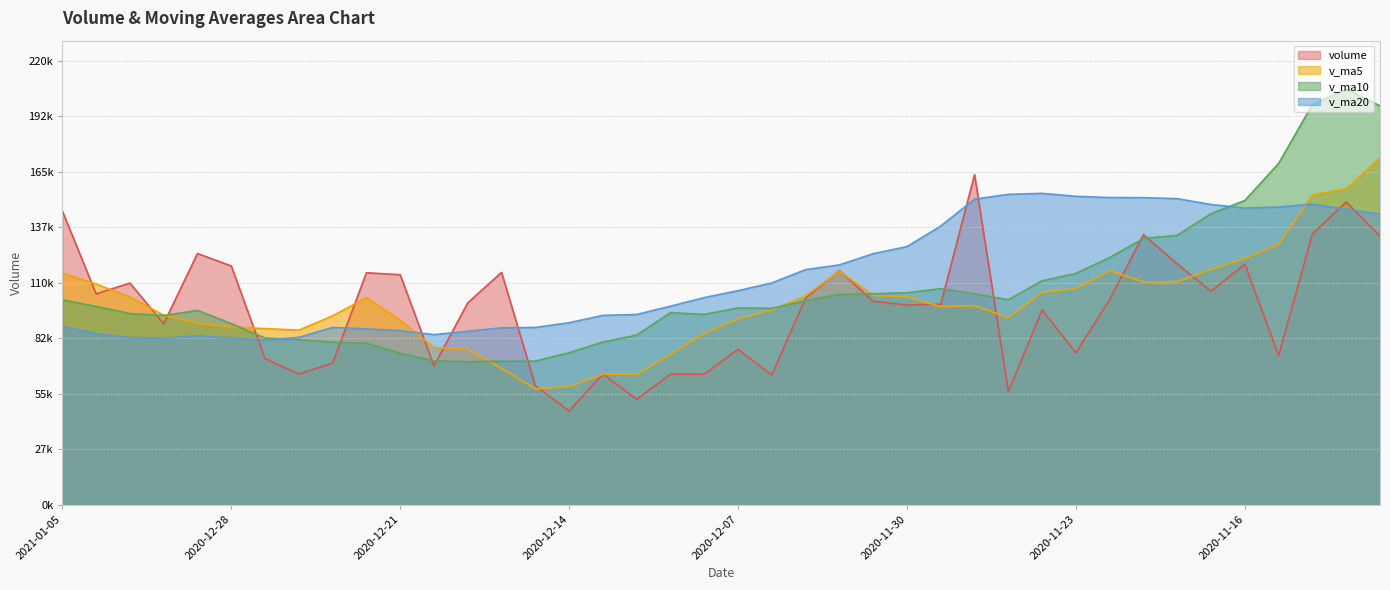

What is the difference between the highest and lowest values at 2020-12-02?

14634.3